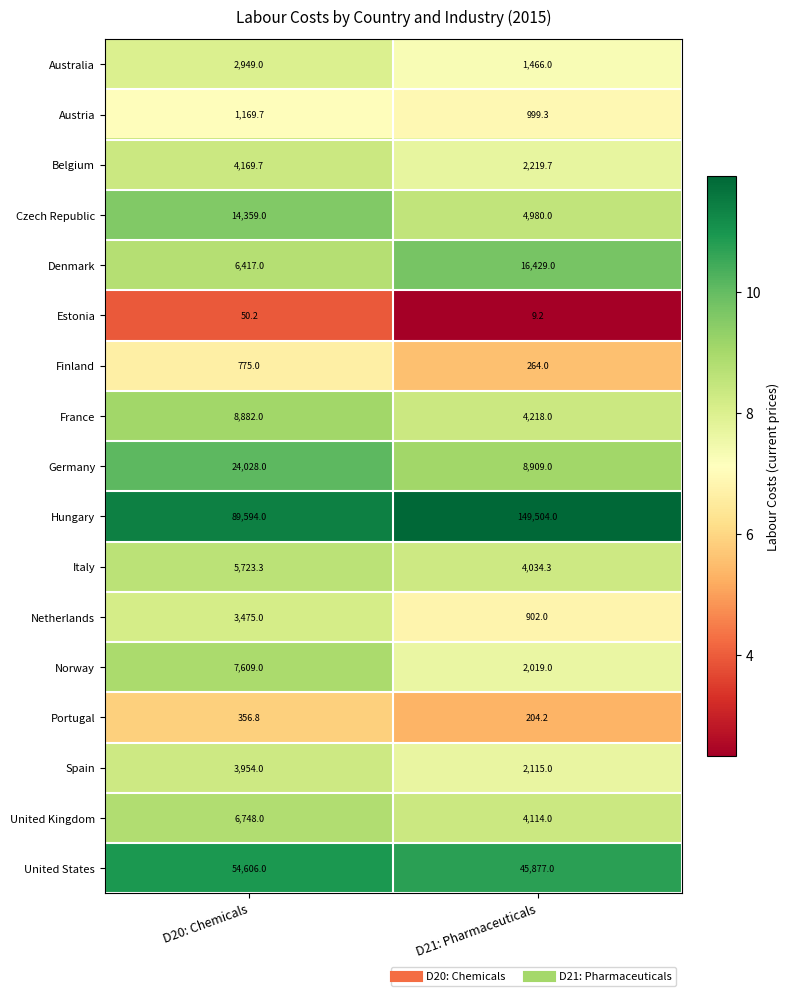

Is it true that Belgium equals 598.2 at D21: Pharmaceuticals?

False